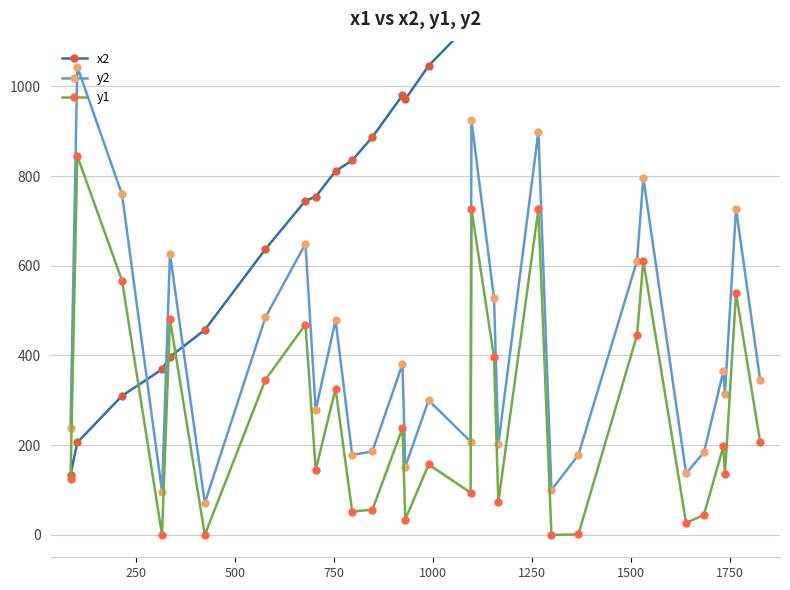

True or false: y1 and y2 cross at least once.

False